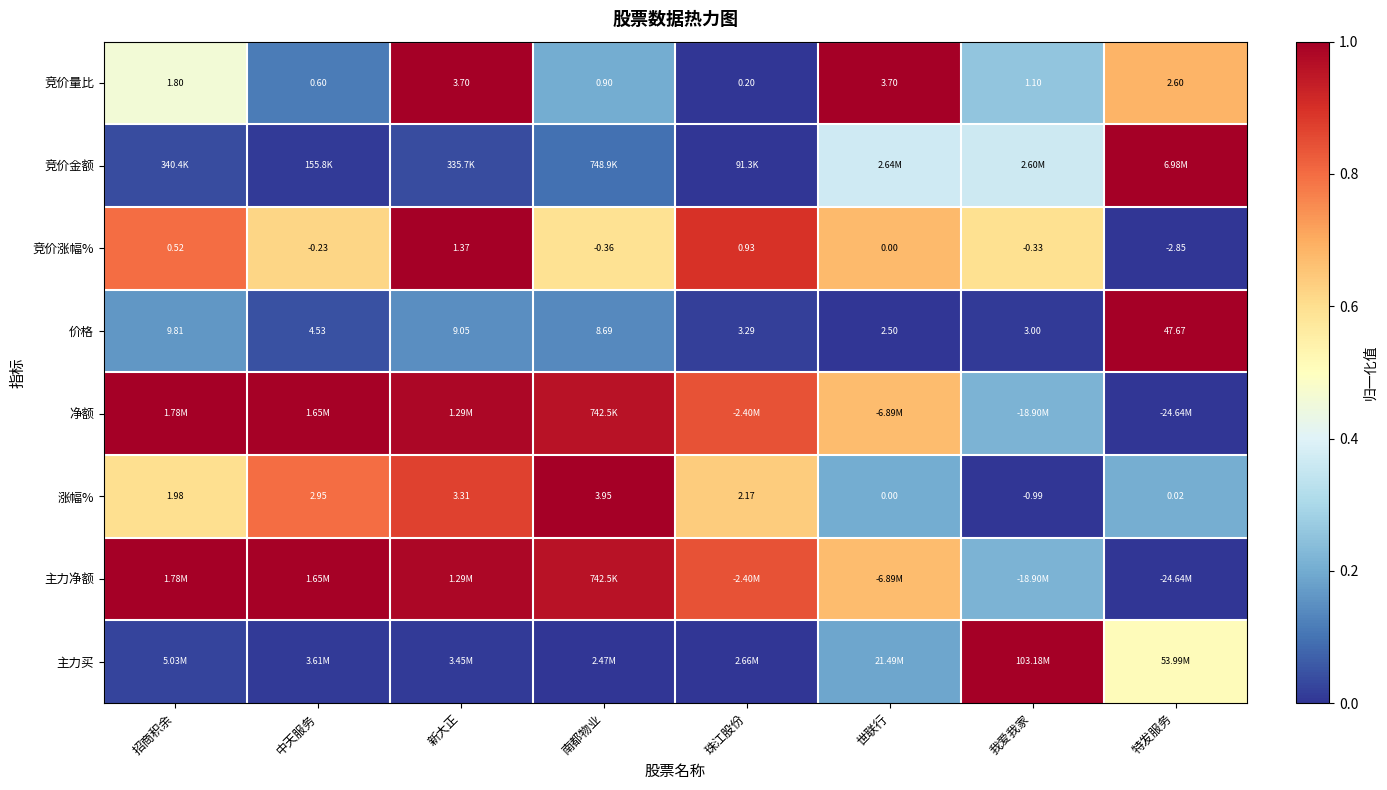

Where does the 竞价量比 series first go above 1?

招商积余